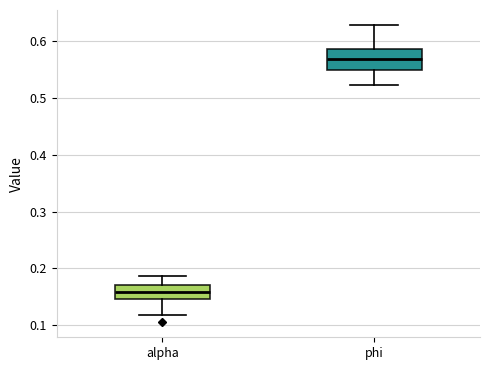

Reading left to right, read every box against the y-axis: the position of its median line, the range the box covers, and the ends of its whiskers. The values are not printed on the chart, so give them approximately, as read against the axis.

alpha: median 0.16, box 0.15 to 0.17, whiskers 0.12 to 0.19
phi: median 0.57, box 0.55 to 0.59, whiskers 0.52 to 0.63